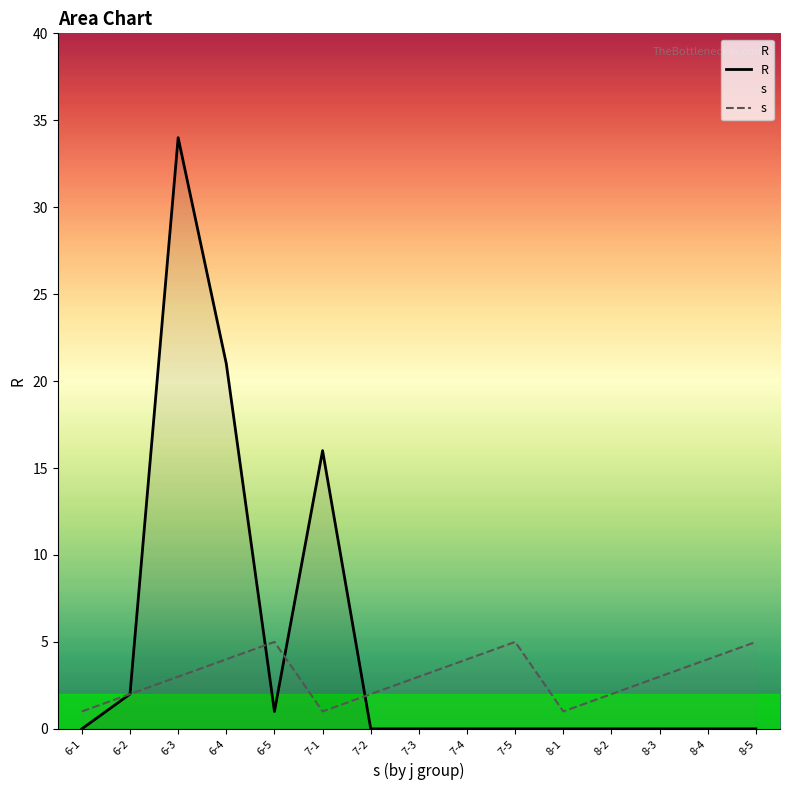

At which category does R reach its first local valley?

6-5